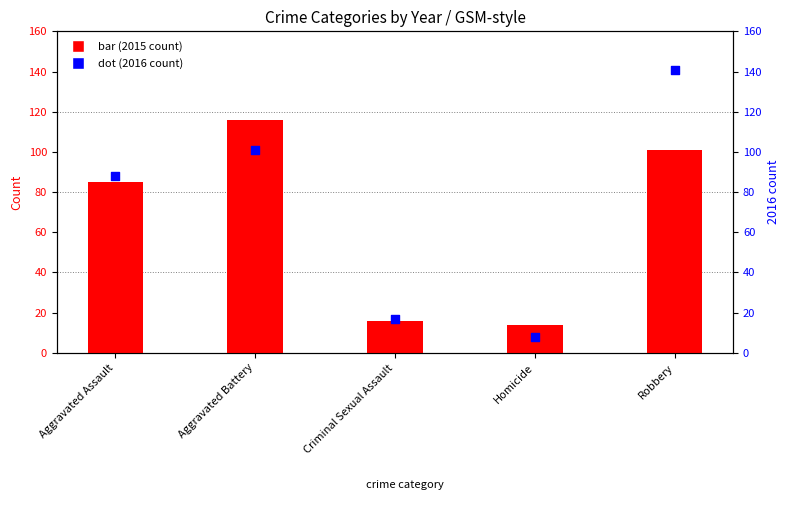

Is the value of 2016 count at Aggravated Battery greater than the value of 2015 count at Homicide?

Yes